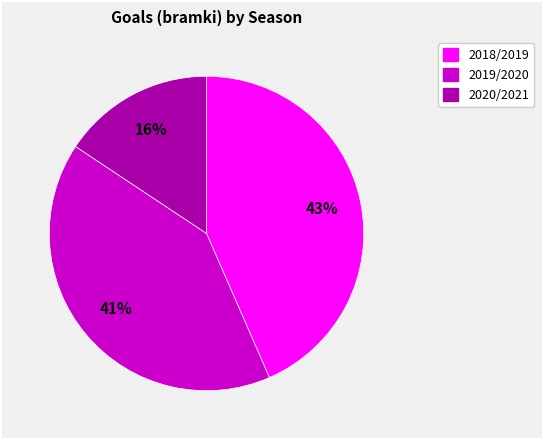

Which has a higher value, 2018/2019 or 2020/2021?

2018/2019